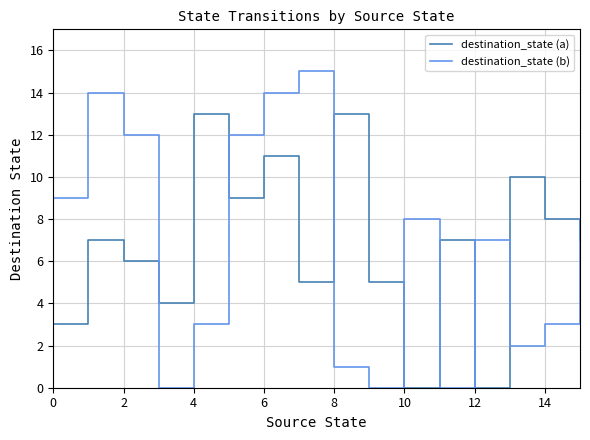

What is the difference between the maximum and second lowest values in the destination_state (b) series?

15